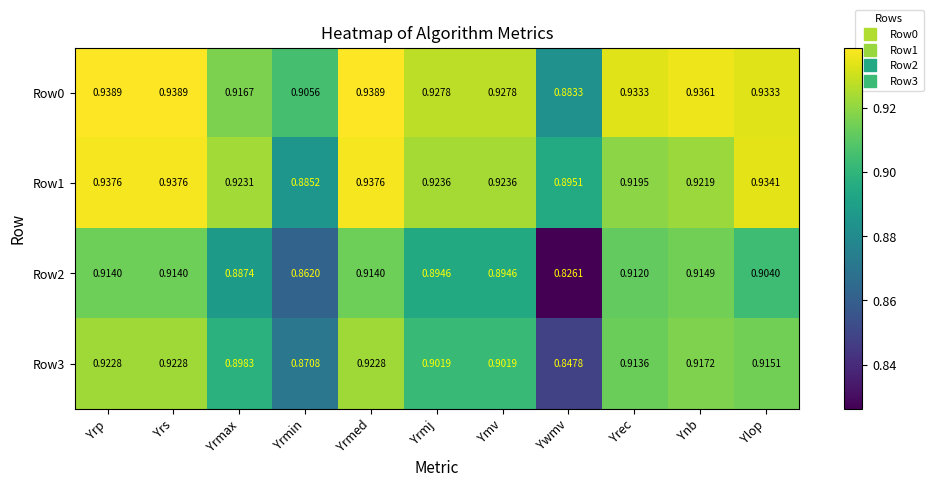

Where is Row2 nearest to the value 0?

Ywmv